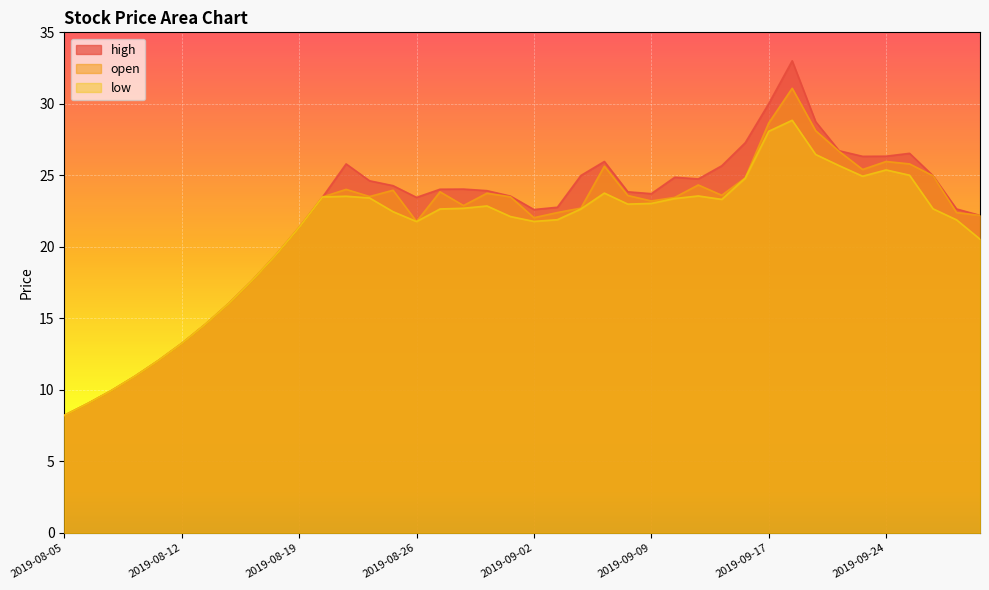

True or false: high and open intersect in this chart.

False